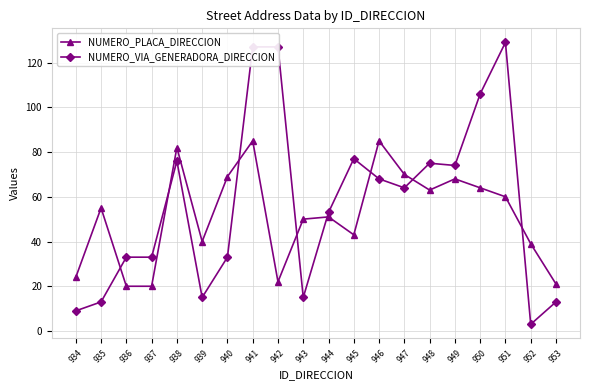

What is the value of the NUMERO_PLACA_DIRECCION point at the 20th from the left?

21